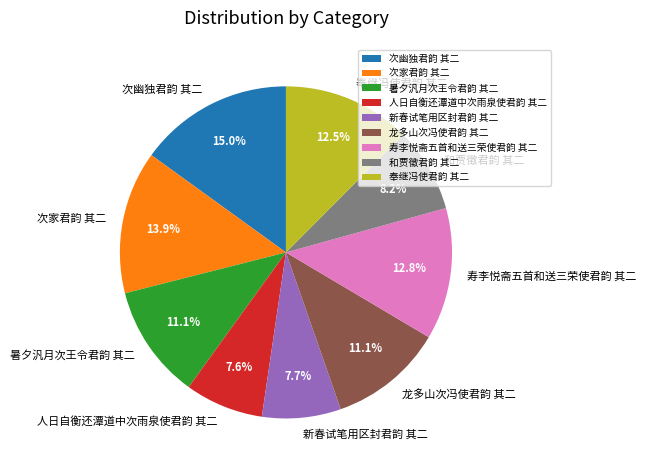

What percentage is NOT represented by 暑夕汎月次王令君韵 其二?

88.9%